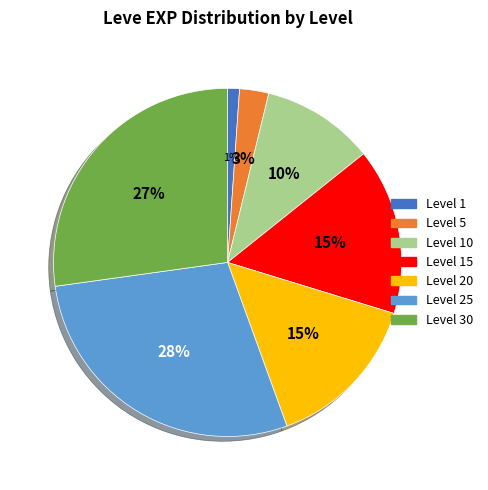

Does any single category account for the majority?

No